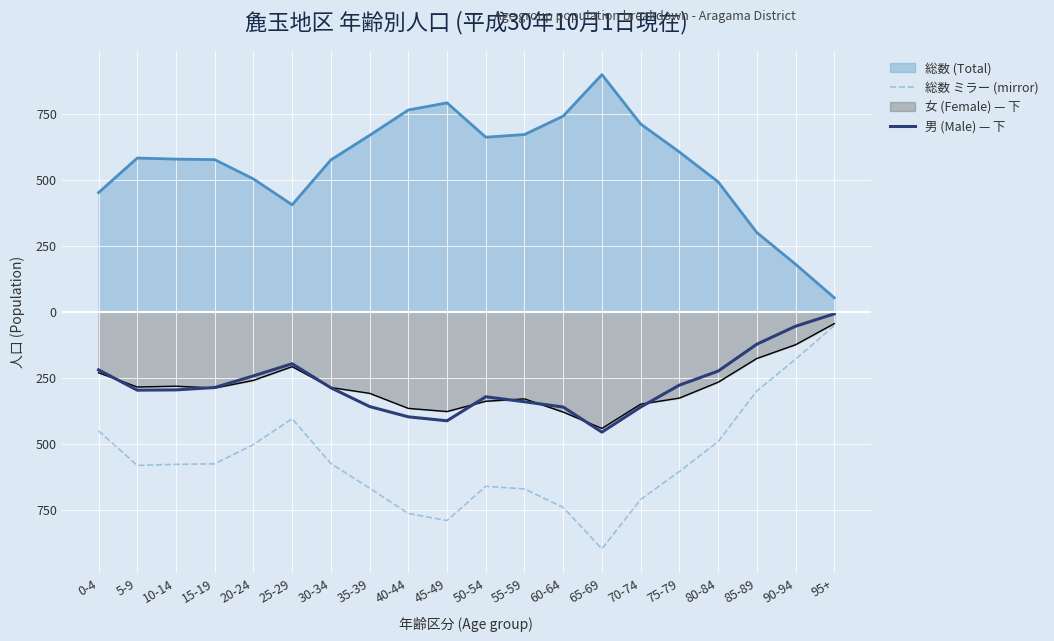

What position from the right is 5-9?

19